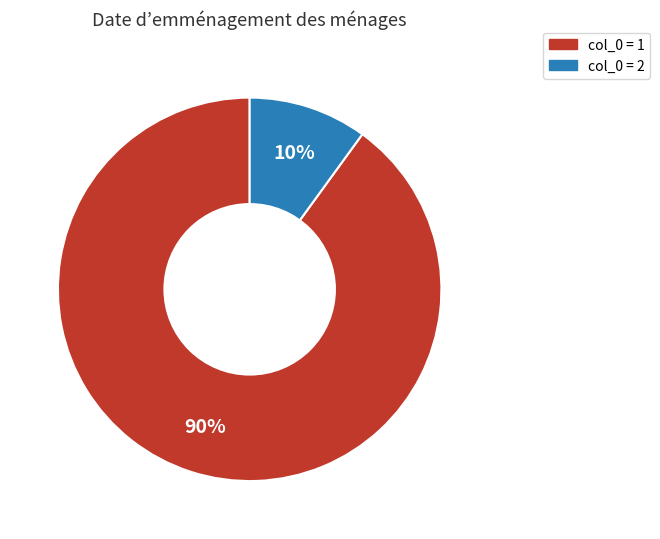

Does any single category account for the majority?

Yes